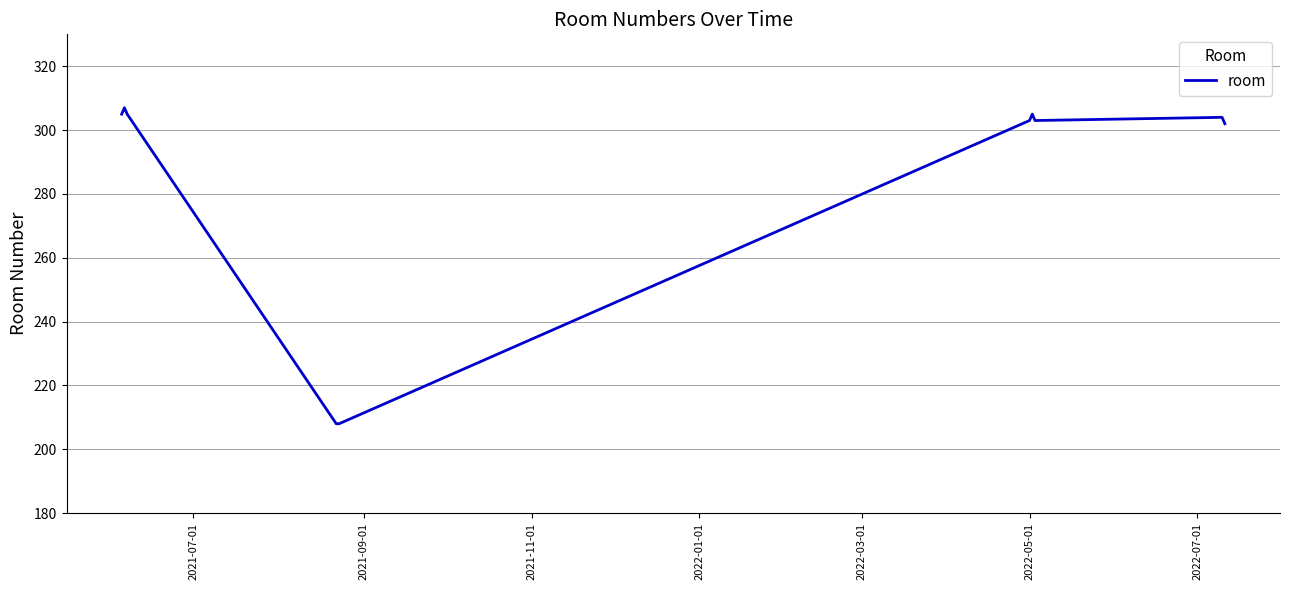

What is the maximum value shown in the chart?

307